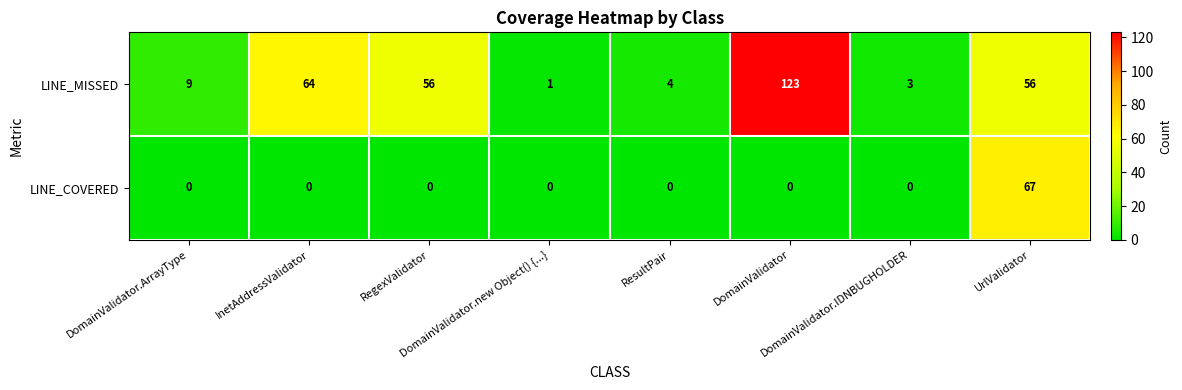

Between InetAddressValidator and DomainValidator.new Object() {...}, which series saw the biggest shift?

LINE_MISSED